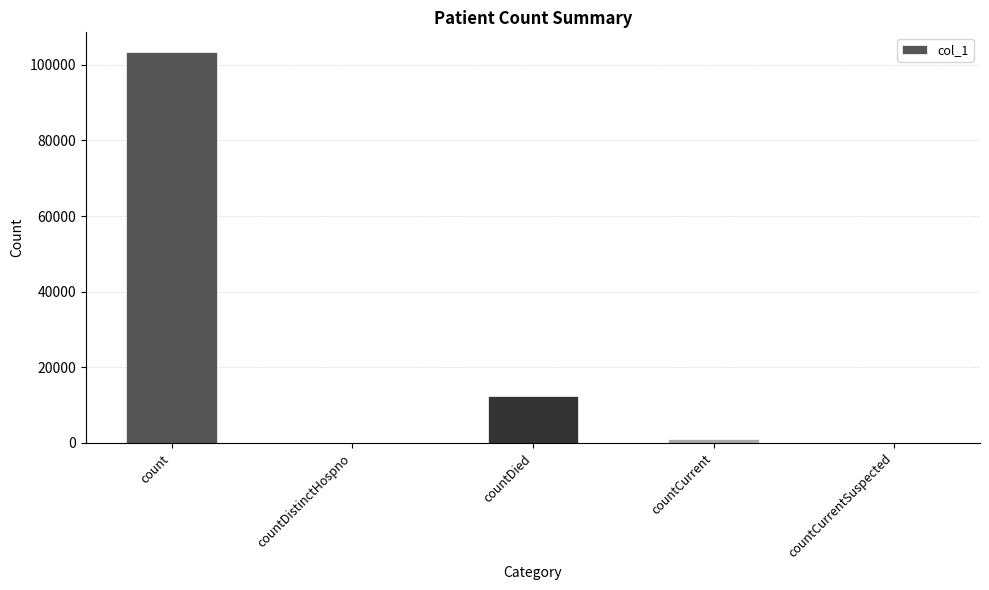

True or false: the data shows 0 at countDistinctHospno.

True